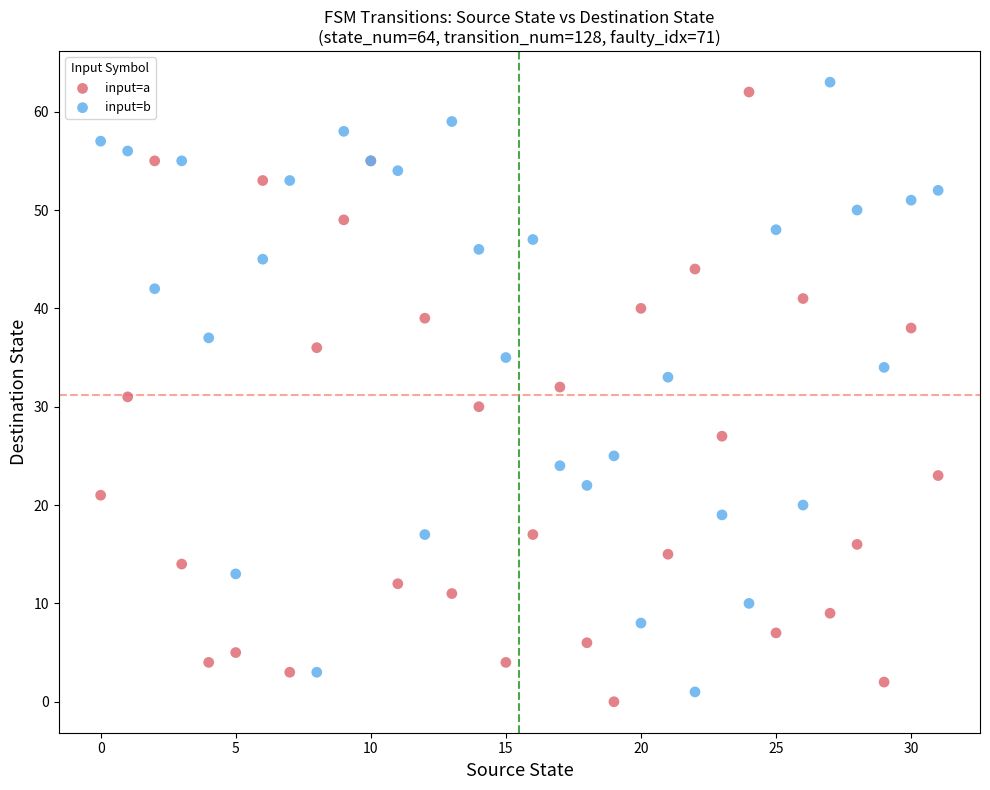

What are all the series names shown in the legend?

input=a, input=b